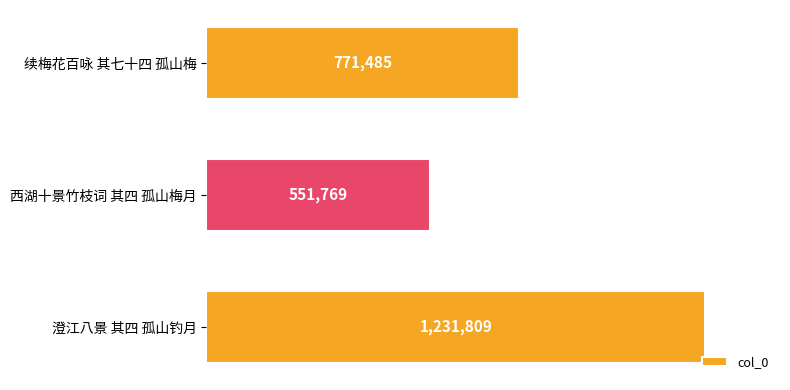

At which category does the chart reach its minimum across all series?

西湖十景竹枝词 其四 孤山梅月